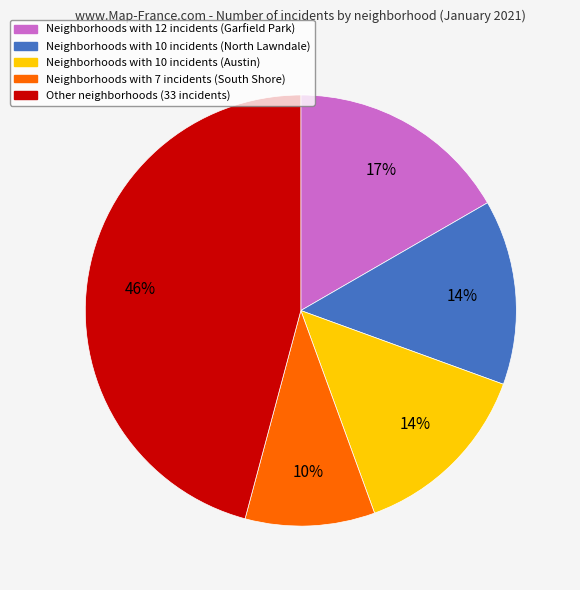

To the nearest percent, what is the average slice percentage?

20%